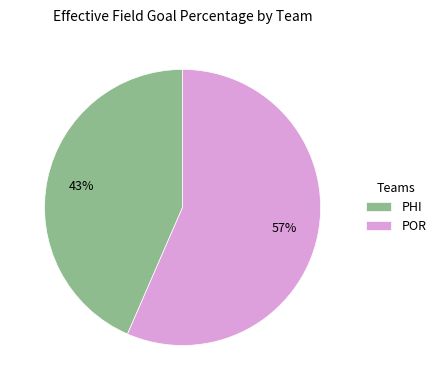

True or false: POR accounts for 64% of the total.

False